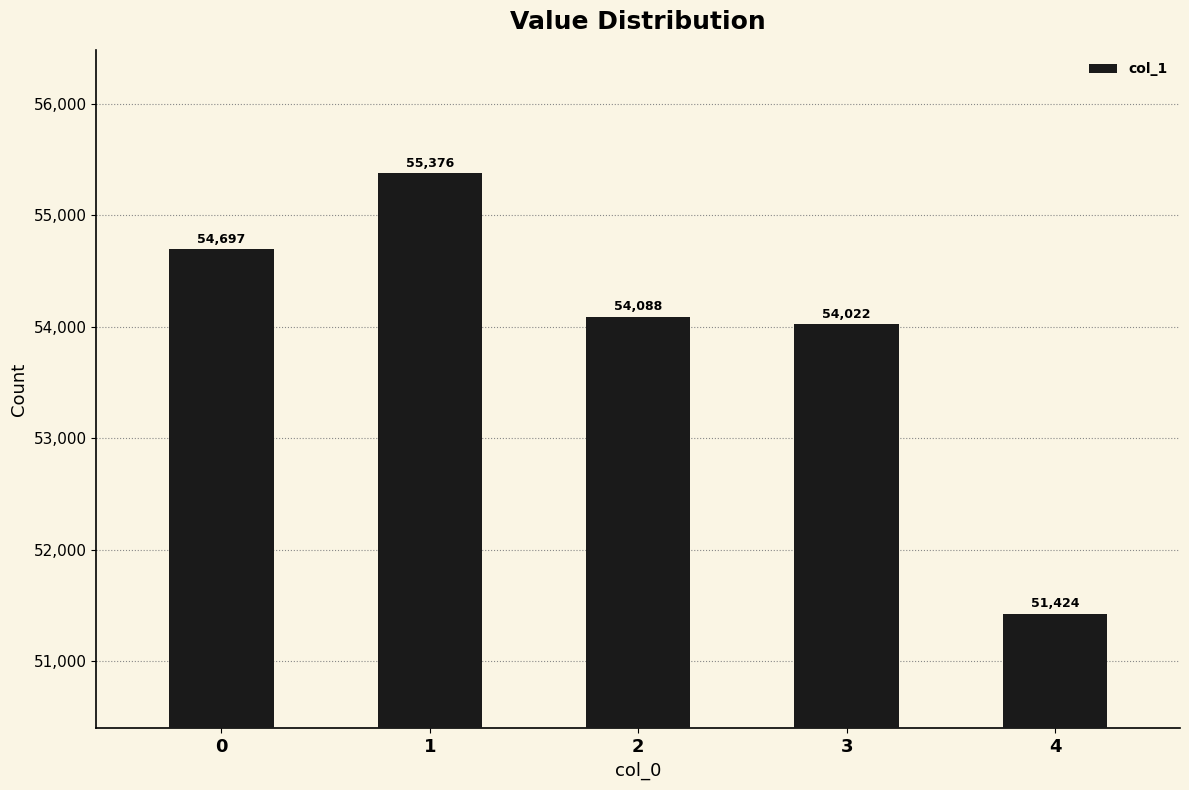

How many categories are shown in the chart?

5